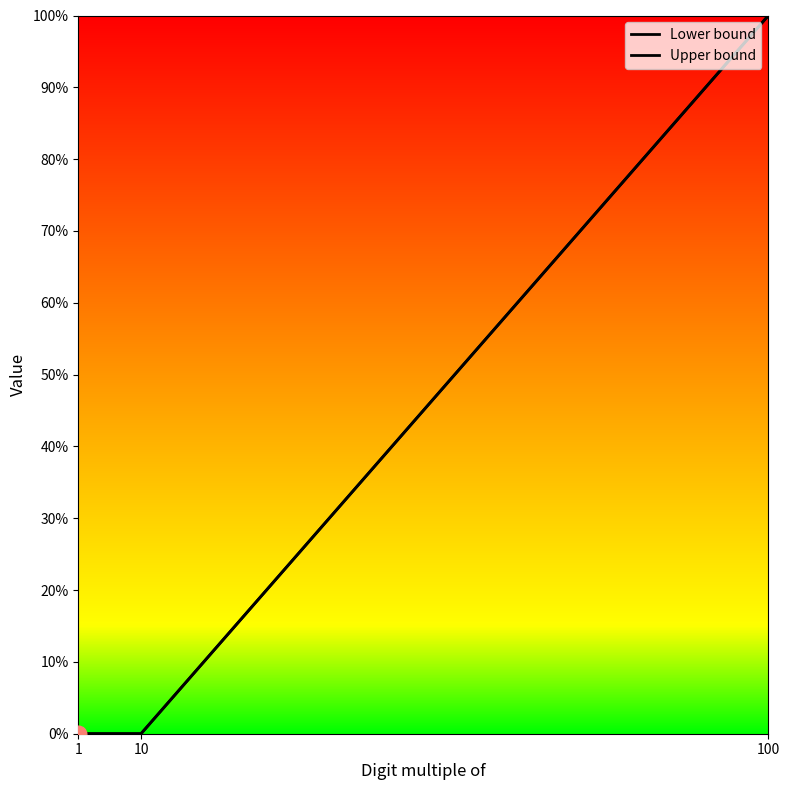

Rank the series at 1 from highest to lowest value.

Lower bound, Upper bound